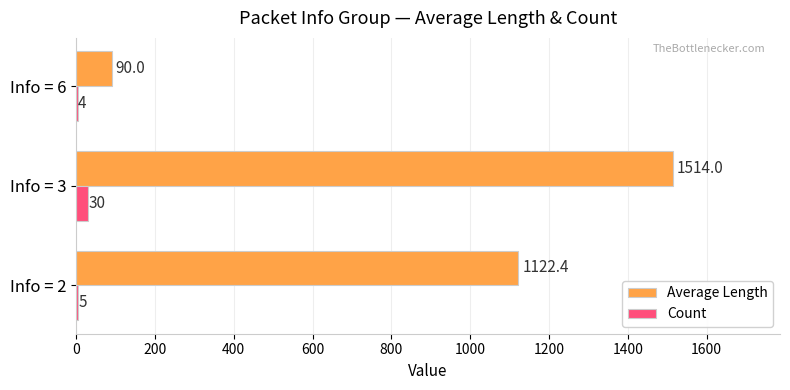

Which category has the highest value in the Count series?

Info = 3